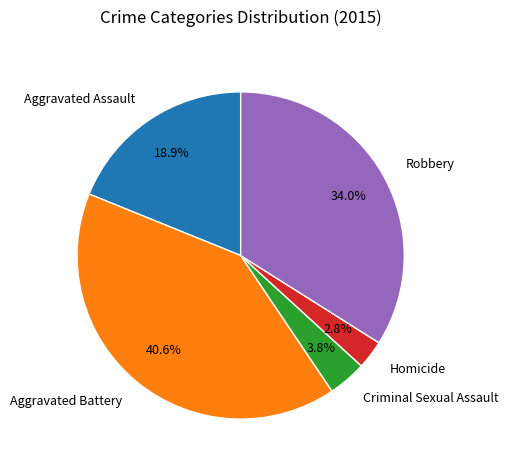

Count the number of slices in the pie.

5